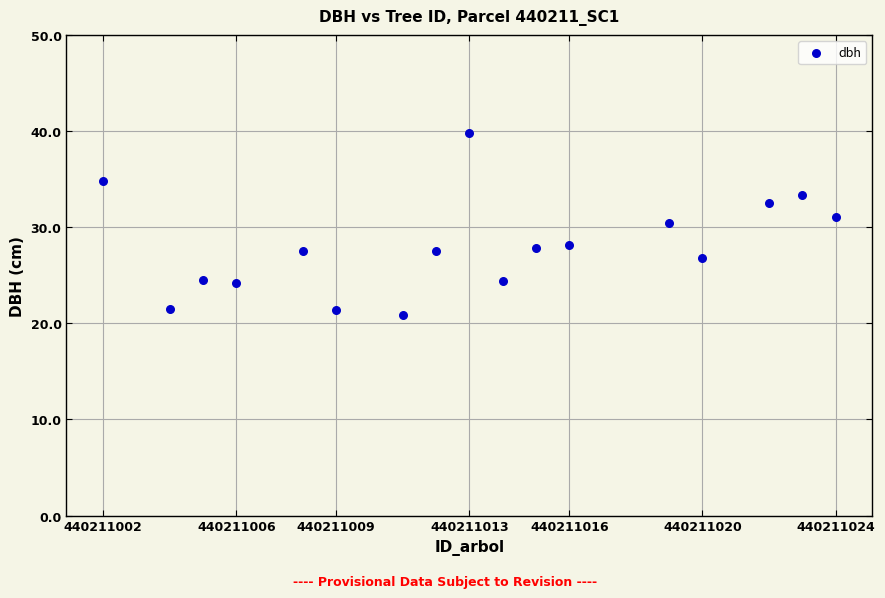

What is the range of Y values (max minus min)?

18.9